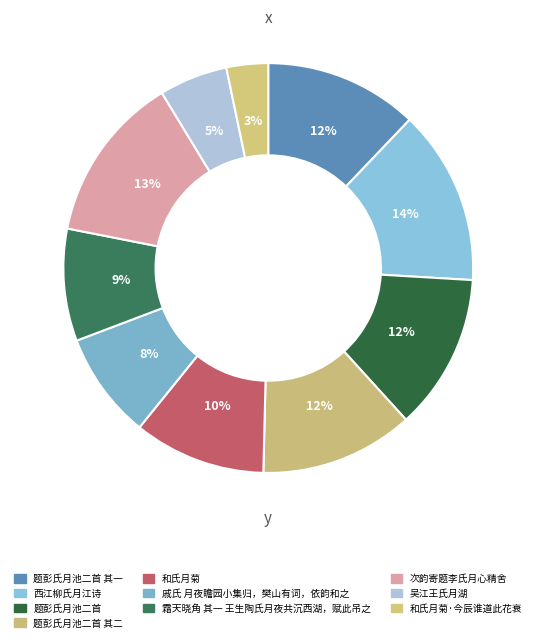

Is there a majority slice in this chart?

No